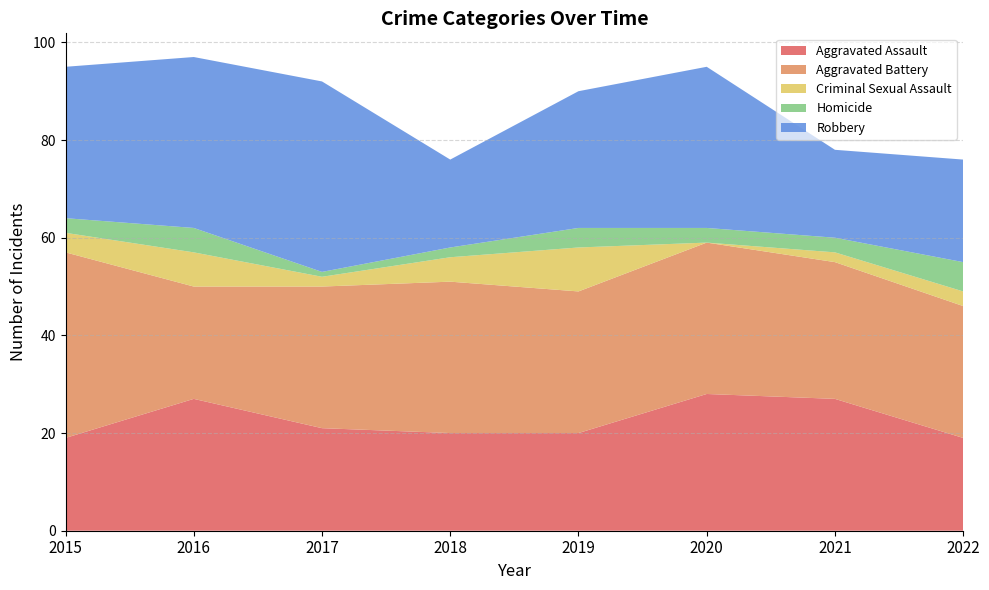

Reading left to right, what are all the values shown in this chart?

Aggravated Assault: 19	27	21	20	20	28	27	19
Aggravated Battery: 38	23	29	31	29	31	28	27
Criminal Sexual Assault: 4	7	2	5	9	0	2	3
Homicide: 3	5	1	2	4	3	3	6
Robbery: 31	35	39	18	28	33	18	21